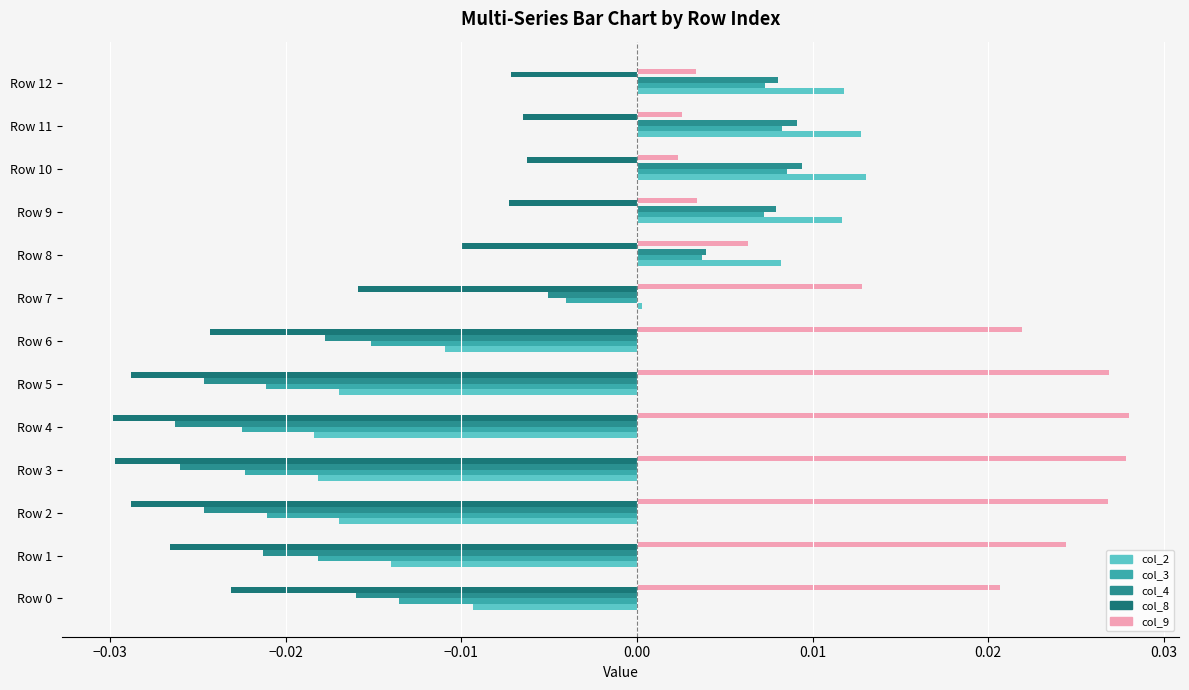

At how many categories does at least one series exceed 0?

13